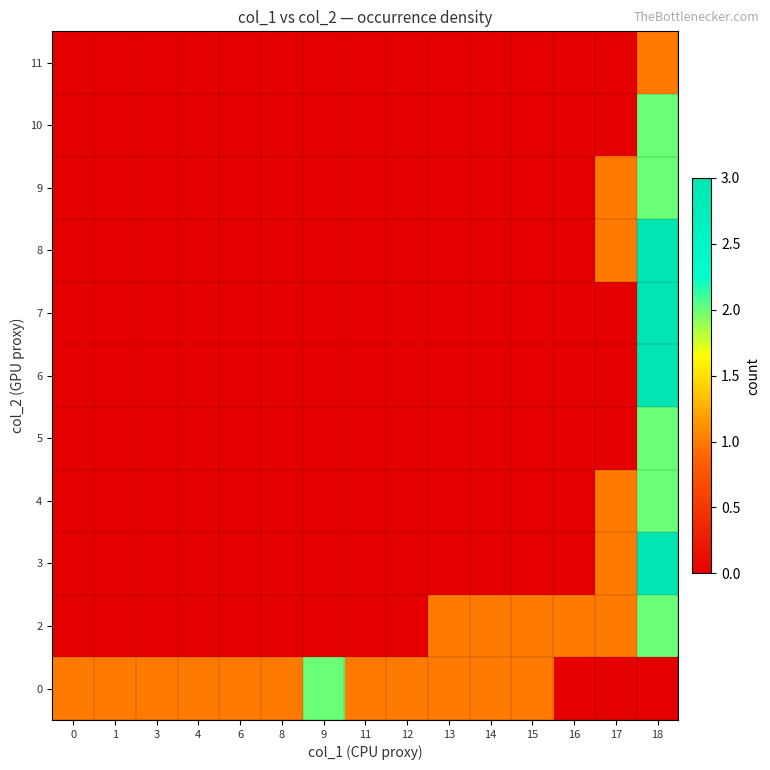

Reading left to right, extract all data points from this chart.

0: 0=1	1=1	3=1	4=1	6=1	8=1	9=2	11=1	12=1	13=1	14=1	15=1	16=0	17=0	18=0
2: 0=0	1=0	3=0	4=0	6=0	8=0	9=0	11=0	12=0	13=1	14=1	15=1	16=1	17=1	18=2
3: 0=0	1=0	3=0	4=0	6=0	8=0	9=0	11=0	12=0	13=0	14=0	15=0	16=0	17=1	18=3
4: 0=0	1=0	3=0	4=0	6=0	8=0	9=0	11=0	12=0	13=0	14=0	15=0	16=0	17=1	18=2
5: 0=0	1=0	3=0	4=0	6=0	8=0	9=0	11=0	12=0	13=0	14=0	15=0	16=0	17=0	18=2
6: 0=0	1=0	3=0	4=0	6=0	8=0	9=0	11=0	12=0	13=0	14=0	15=0	16=0	17=0	18=3
7: 0=0	1=0	3=0	4=0	6=0	8=0	9=0	11=0	12=0	13=0	14=0	15=0	16=0	17=0	18=3
8: 0=0	1=0	3=0	4=0	6=0	8=0	9=0	11=0	12=0	13=0	14=0	15=0	16=0	17=1	18=3
9: 0=0	1=0	3=0	4=0	6=0	8=0	9=0	11=0	12=0	13=0	14=0	15=0	16=0	17=1	18=2
10: 0=0	1=0	3=0	4=0	6=0	8=0	9=0	11=0	12=0	13=0	14=0	15=0	16=0	17=0	18=2
11: 0=0	1=0	3=0	4=0	6=0	8=0	9=0	11=0	12=0	13=0	14=0	15=0	16=0	17=0	18=1